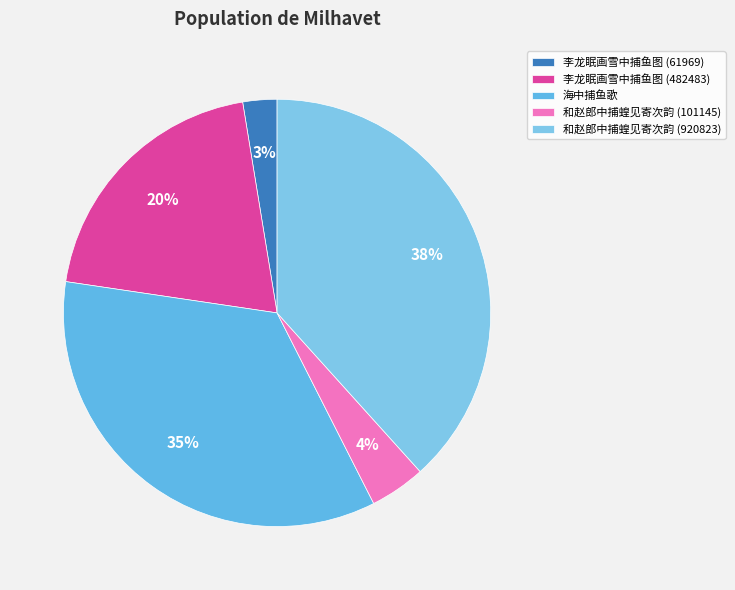

Rank the categories by value from highest to lowest.

和赵郎中捕蝗见寄次韵 (920823), 海中捕鱼歌, 李龙眠画雪中捕鱼图 (482483), 和赵郎中捕蝗见寄次韵 (101145), 李龙眠画雪中捕鱼图 (61969)